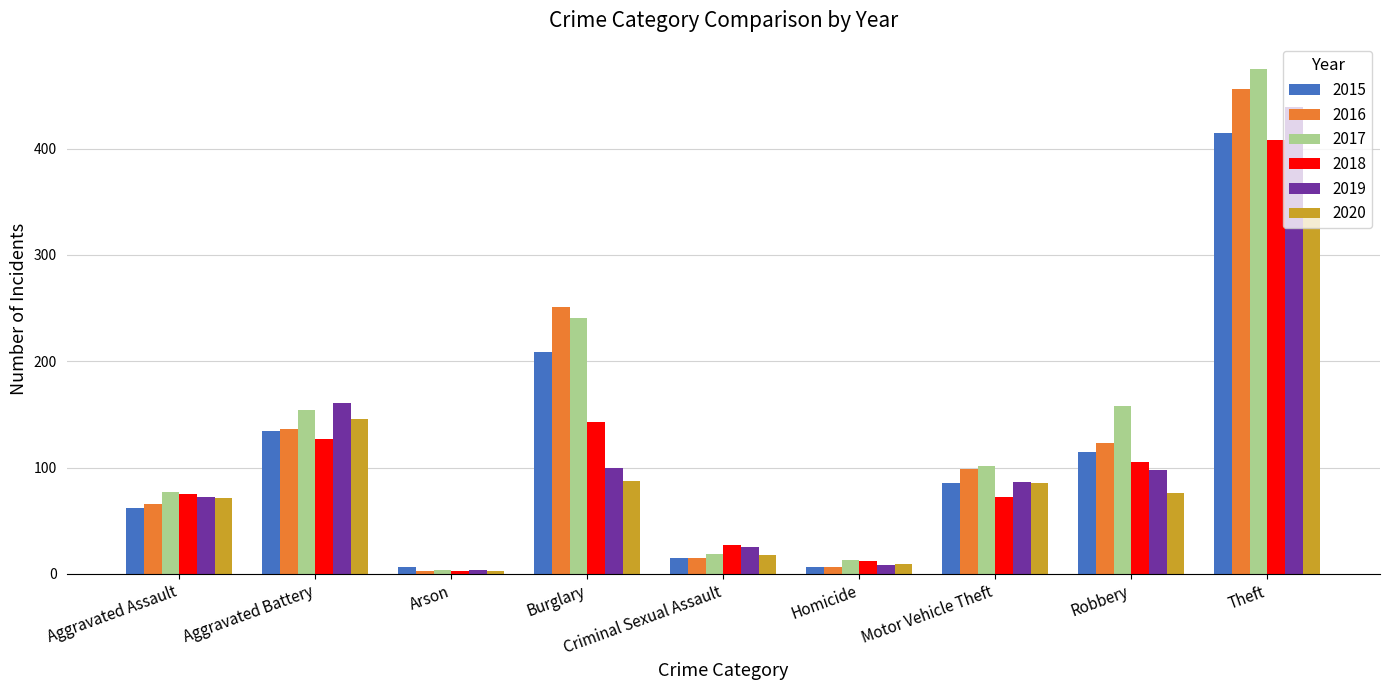

What is the minimum value for 2018?

3